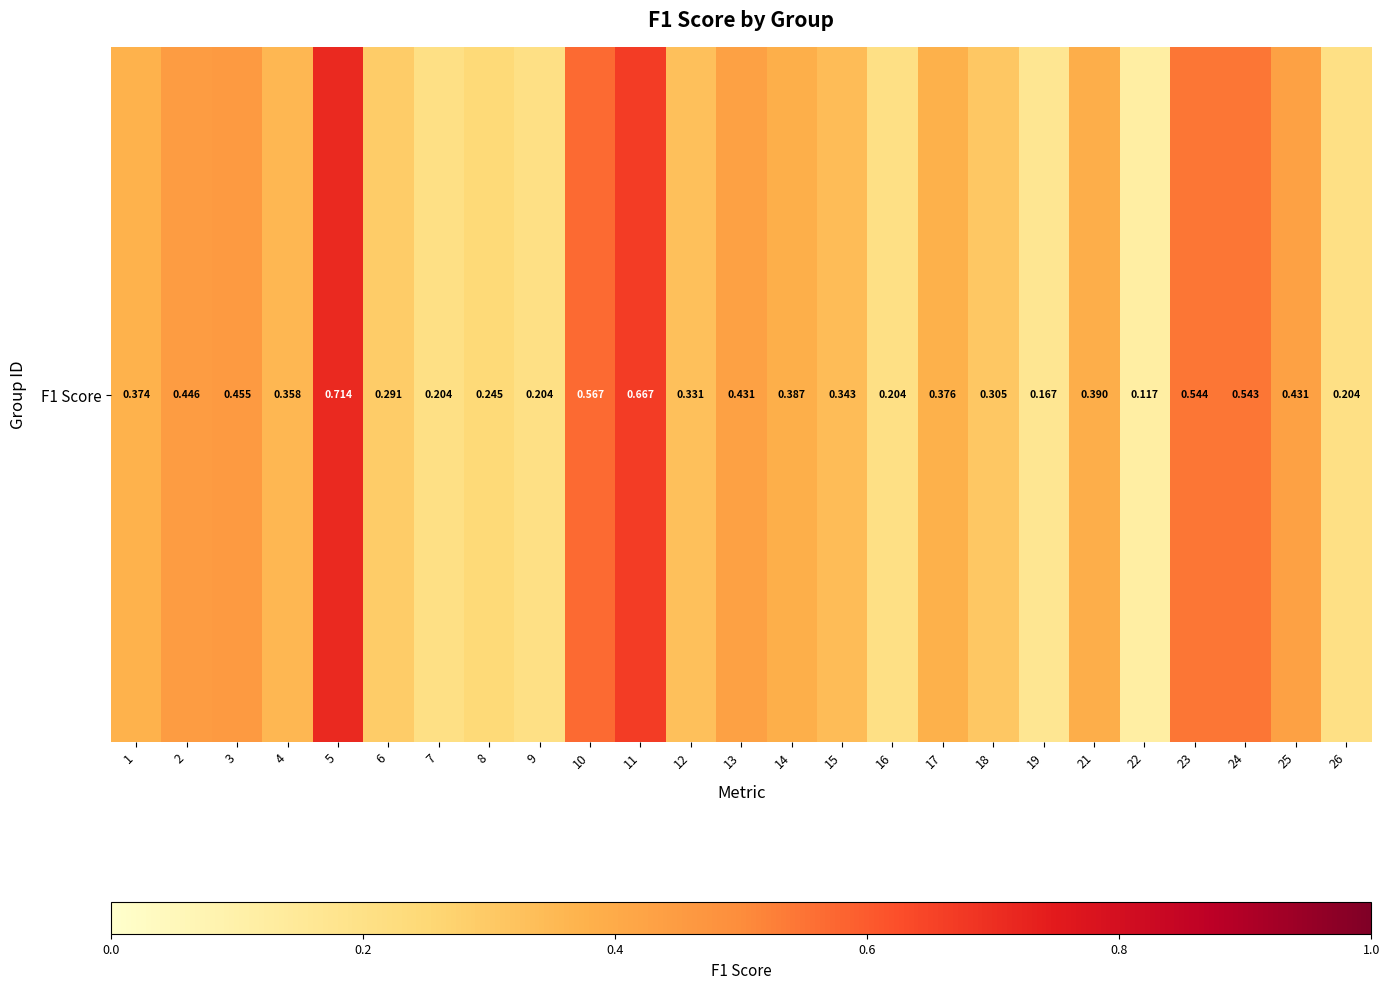

The chart shows a value of 0.4 at 1. True or false?

True